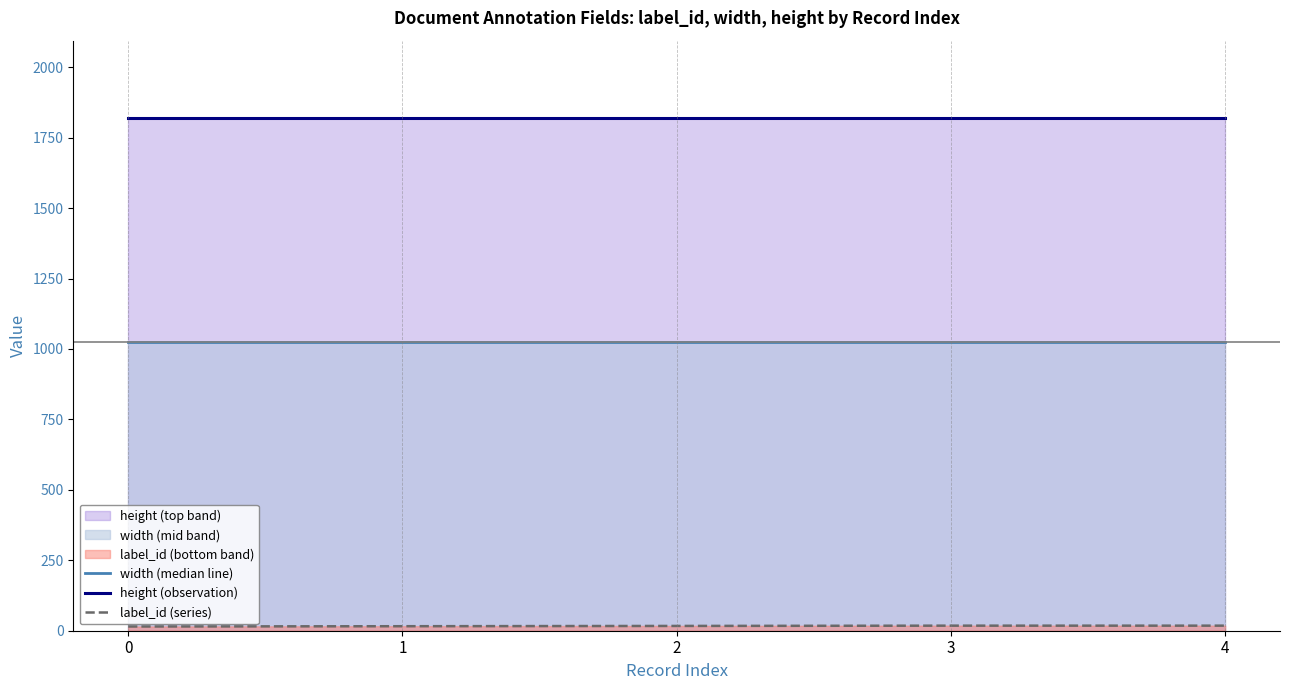

What is the value of the label_id (series) point at the 5th from the left?

18